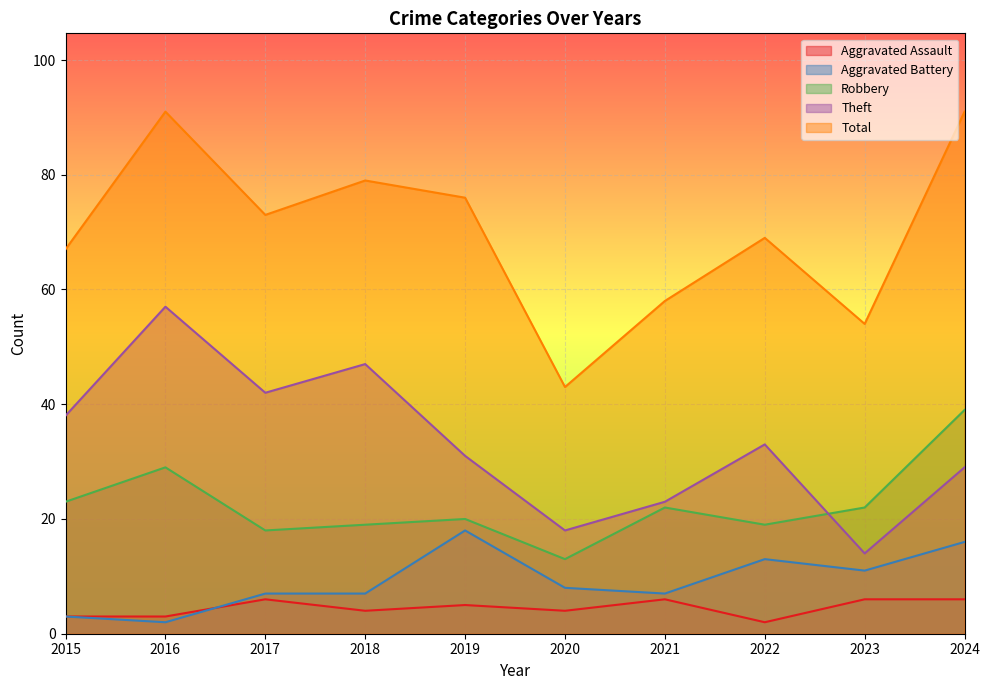

What is the average value of the Aggravated Assault series?

4